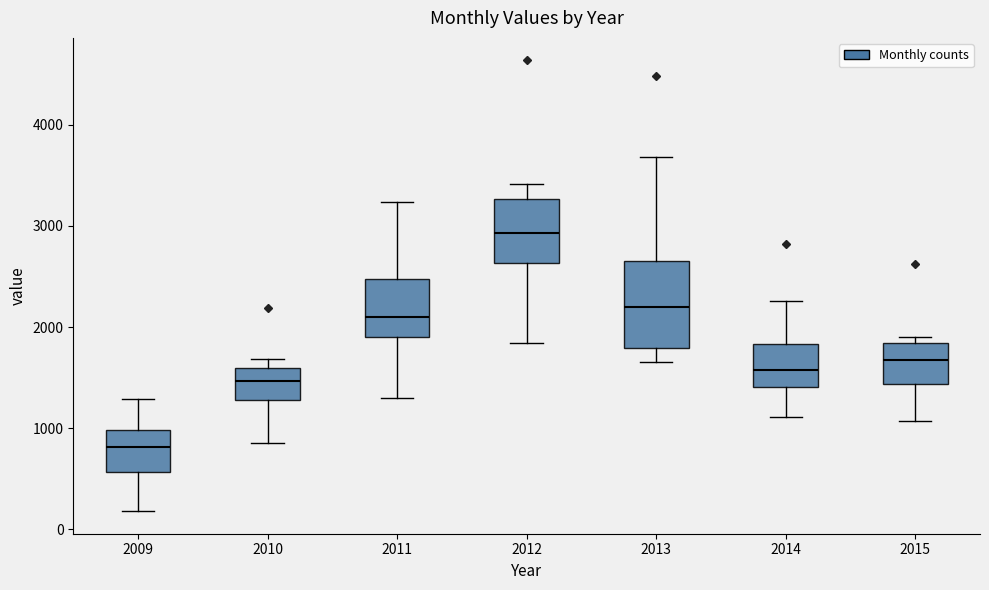

Which box's median line is the highest?

2012